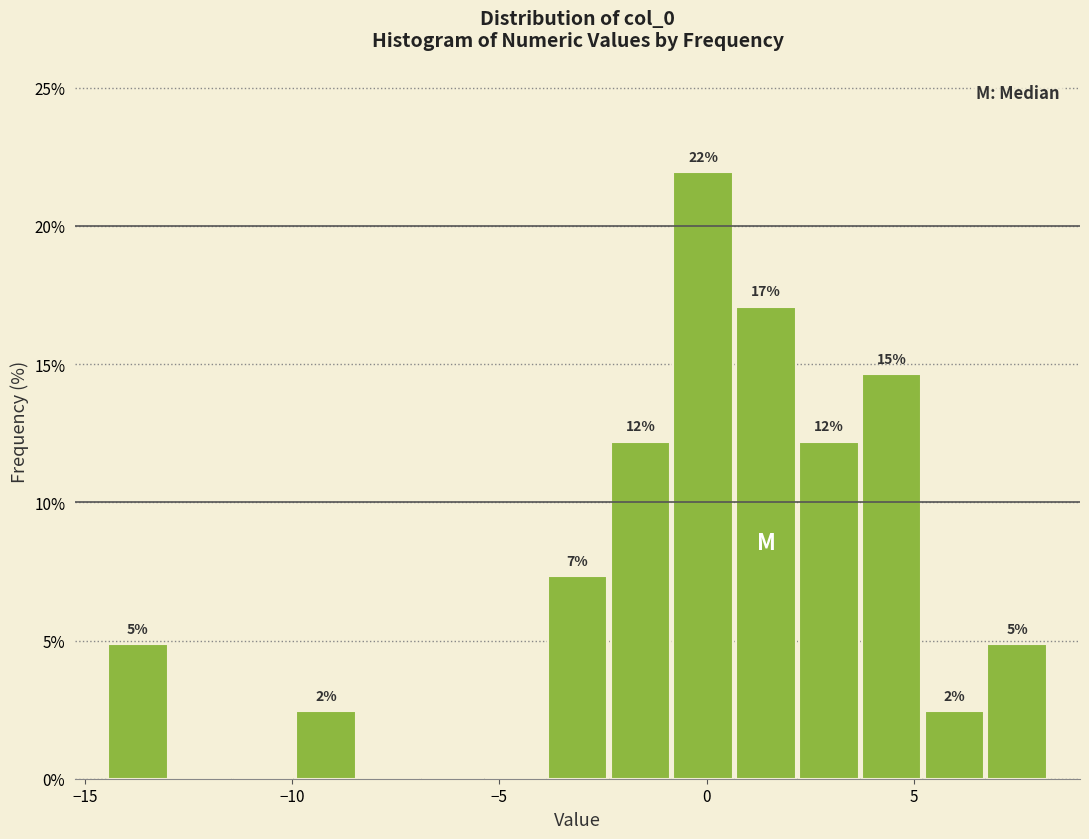

Around what value on the x-axis is the tallest bar? Give the approximate position of its centre, as read against the axis.

0.0